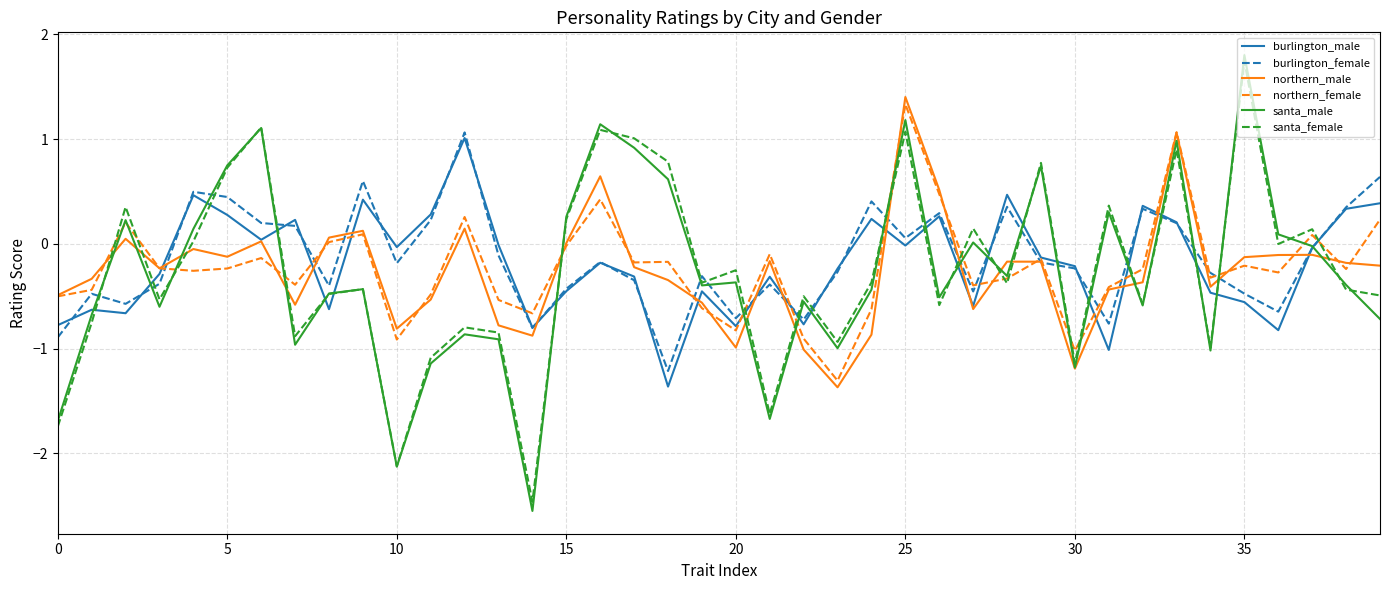

Which series has the largest total across all categories?

burlington_female